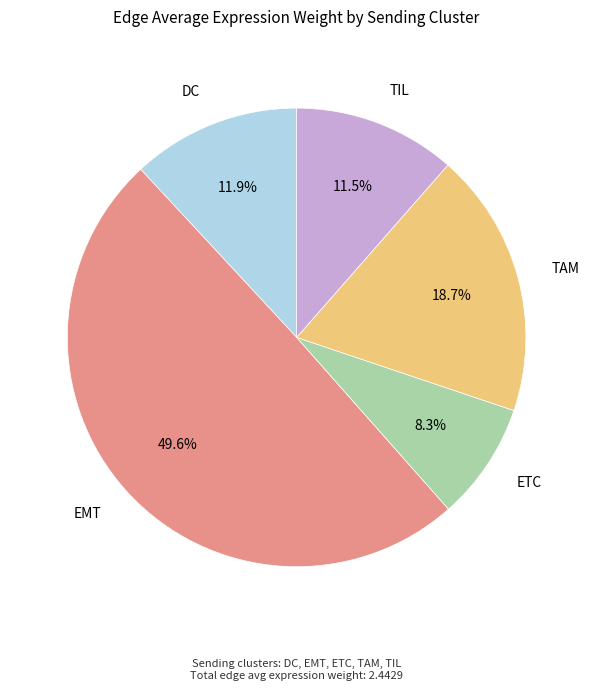

What portion of the pie excludes ETC?

91.7%